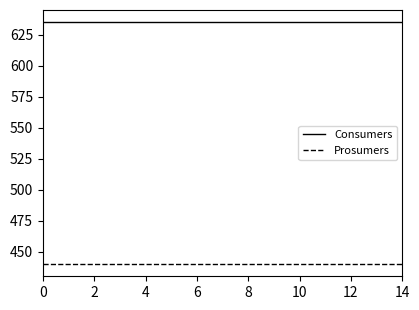

Which series has the largest total across all categories?

Consumers